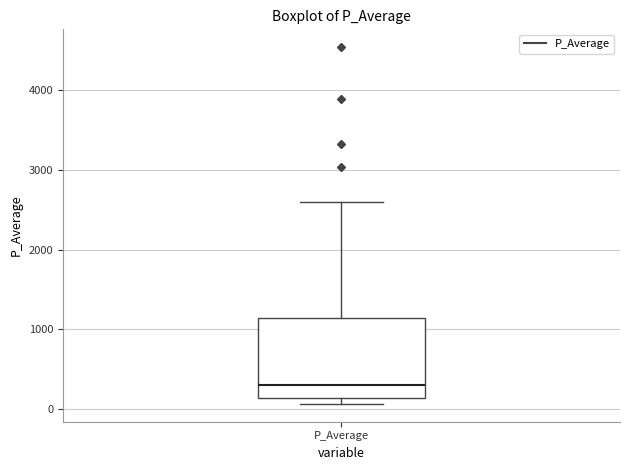

Where is the lower edge of the box for P_Average on the y-axis? The values are not printed on the chart, so give them approximately, as read against the axis.

100